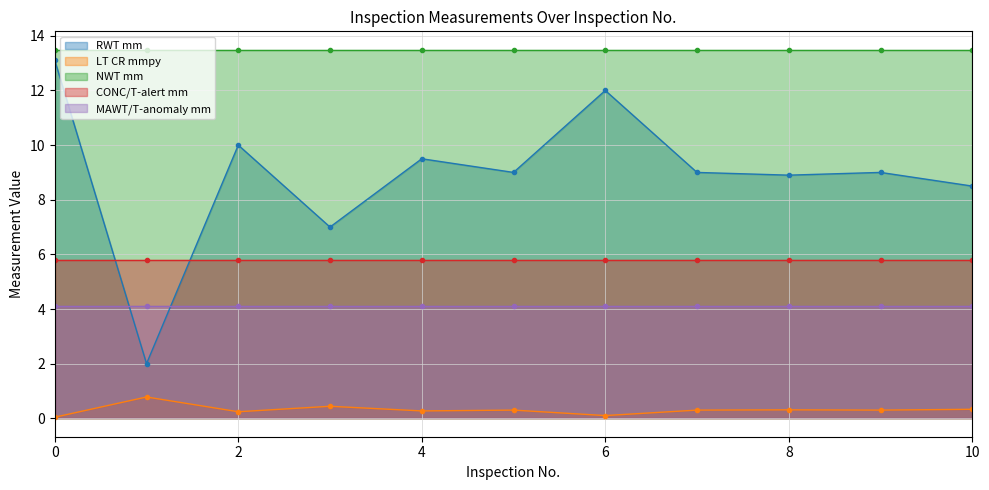

What is the difference between the RWT mm values at 2 and 10?

1.5